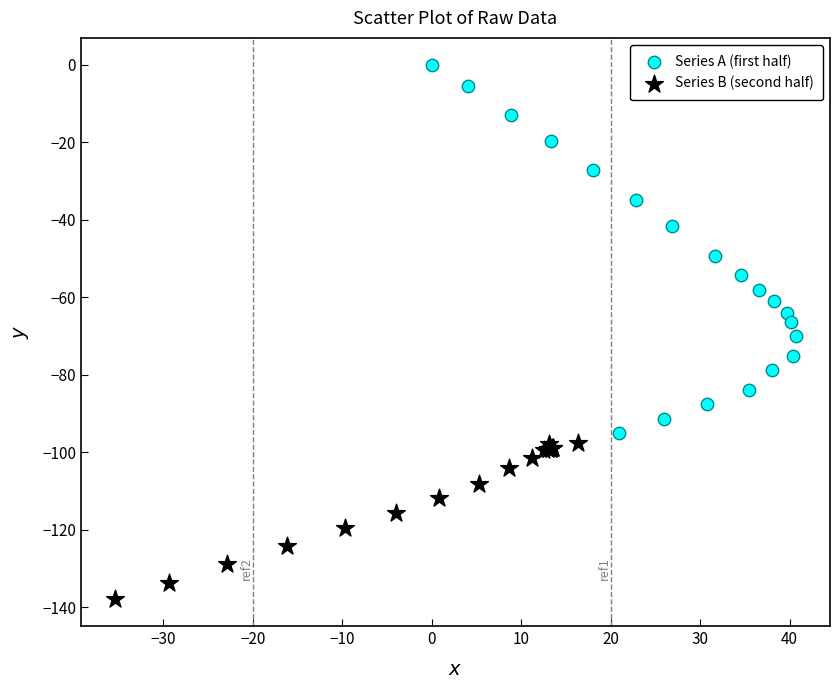

Which series reaches the minimum Y coordinate?

Series B (second half)